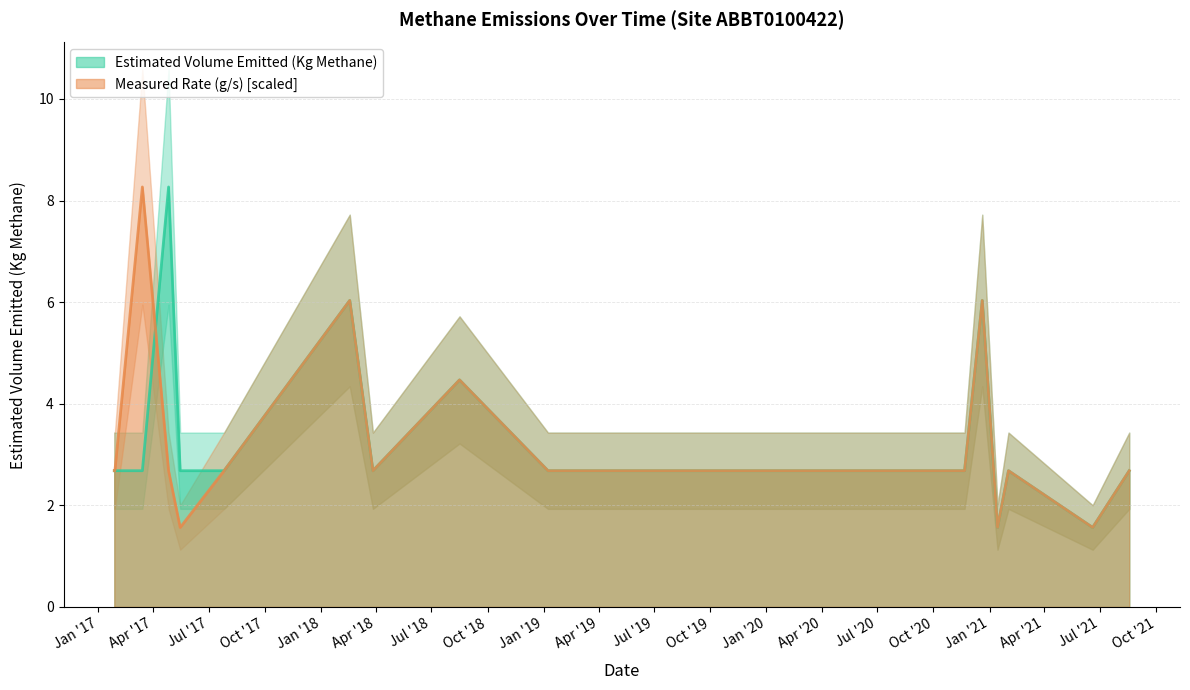

At which category does Measured Rate (g/s) reach its first local valley?

2017-05-15